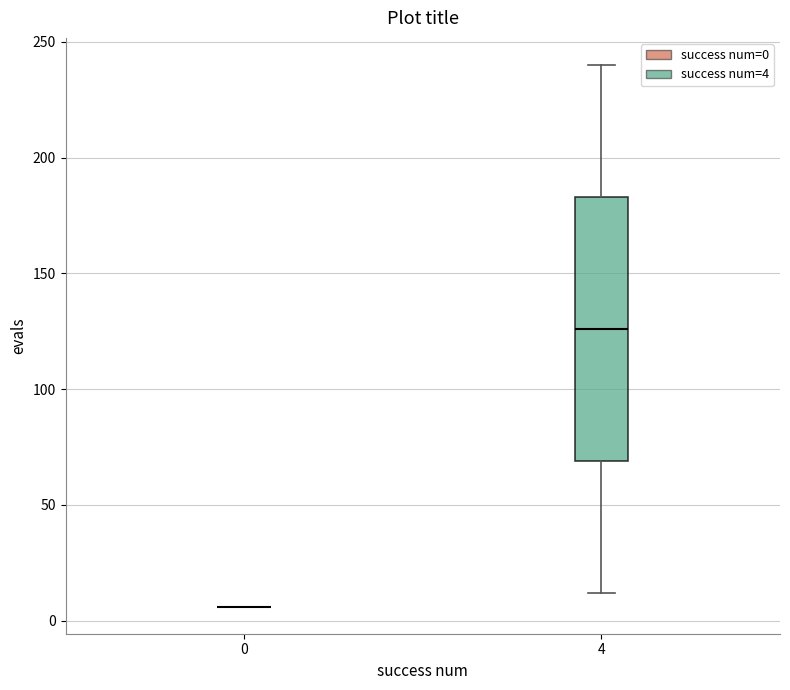

Reading left to right, read every box against the y-axis: the position of its median line, the range the box covers, and the ends of its whiskers. The values are not printed on the chart, so give them approximately, as read against the axis.

0: box collapsed to a line at 5, whiskers 5 to 5
4: median 125, box 70 to 185, whiskers 10 to 240